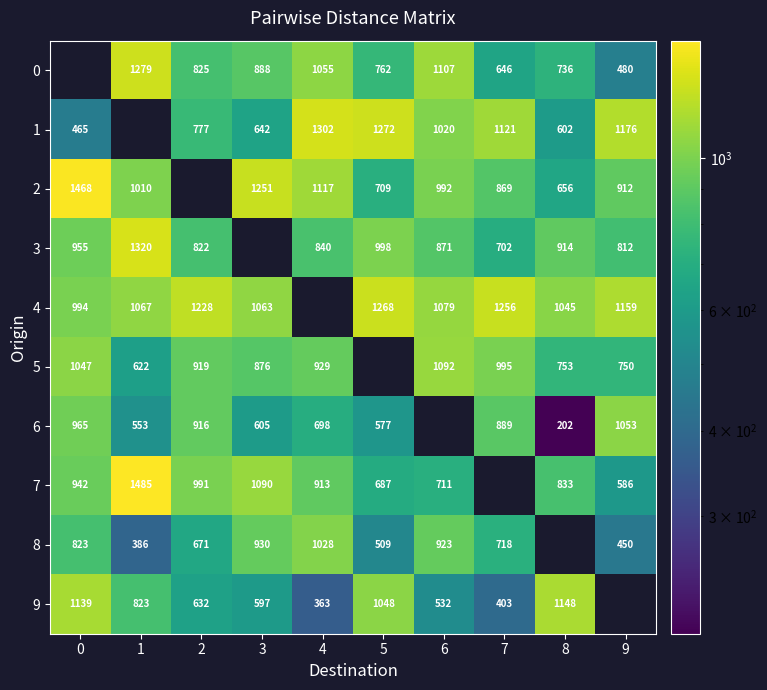

The row_6 series shows 698.6 at 9. True or false?

False